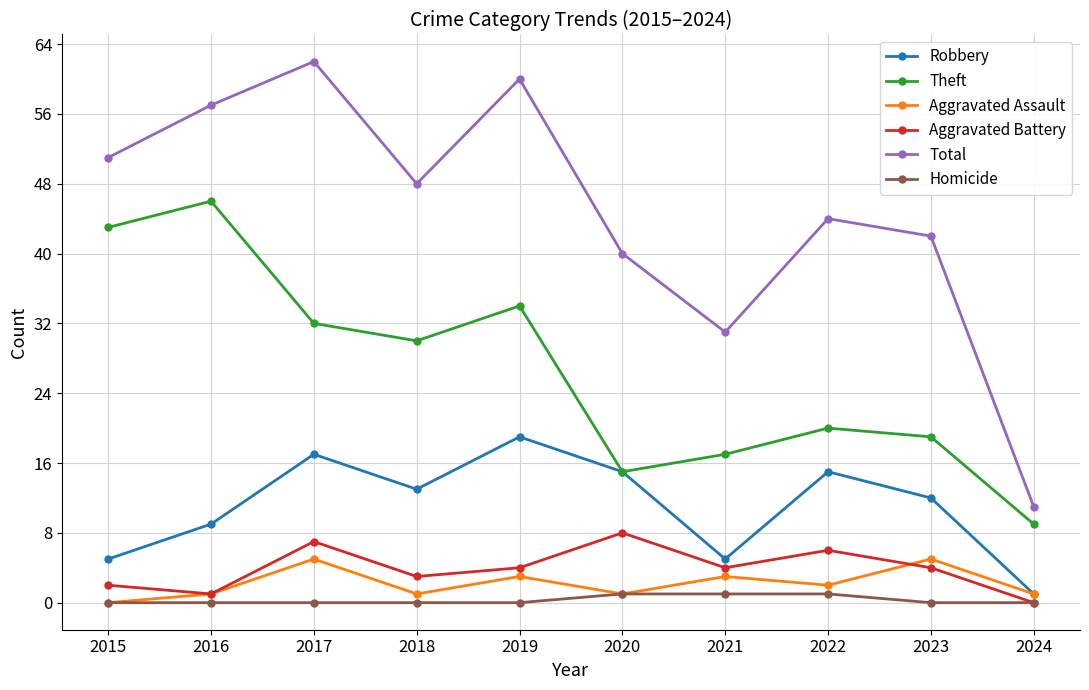

What is the total value across all series at 2016?

114